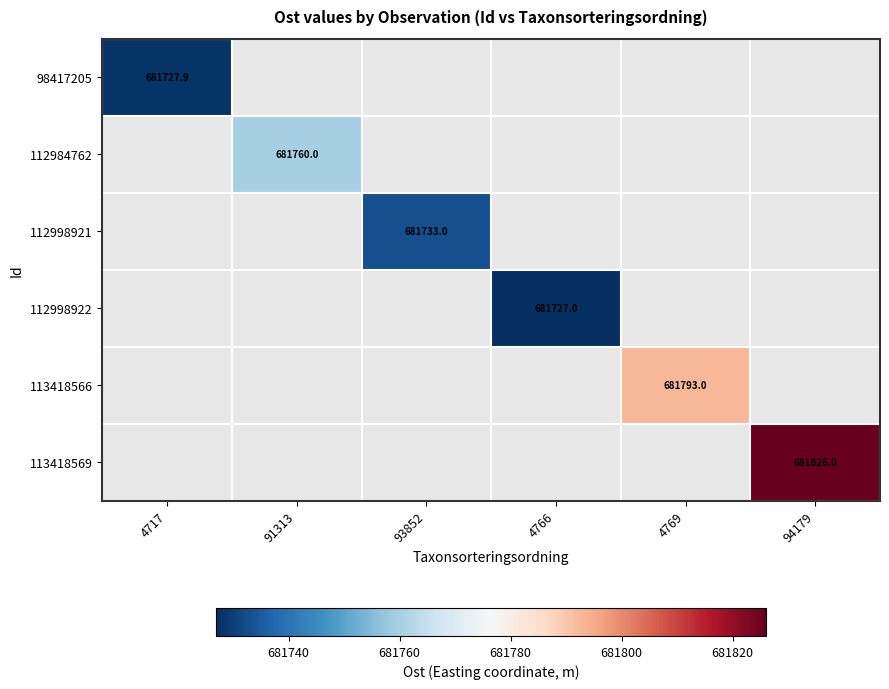

How many values in 112998921 are above zero?

1